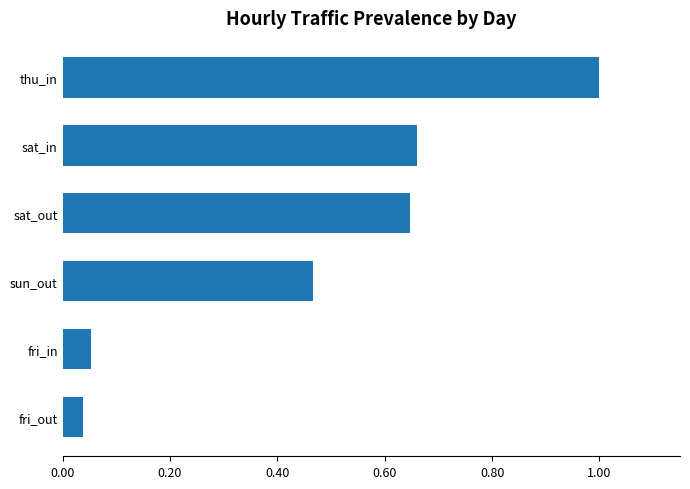

What is the approximate value at thu_in?

1.0